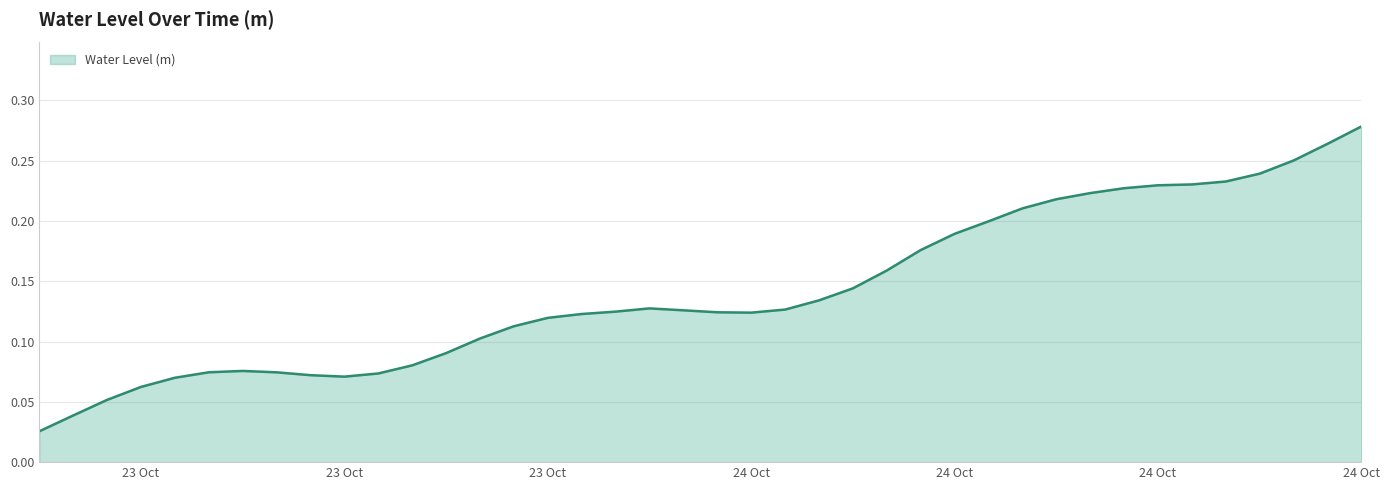

How many lines are shown in the chart?

1